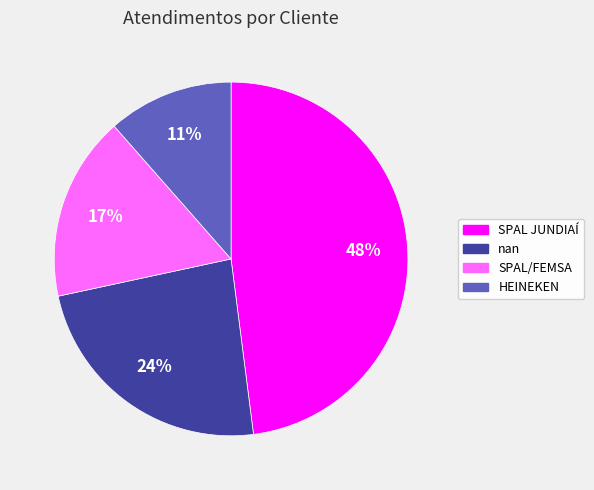

Which category has the smallest portion of the pie?

HEINEKEN